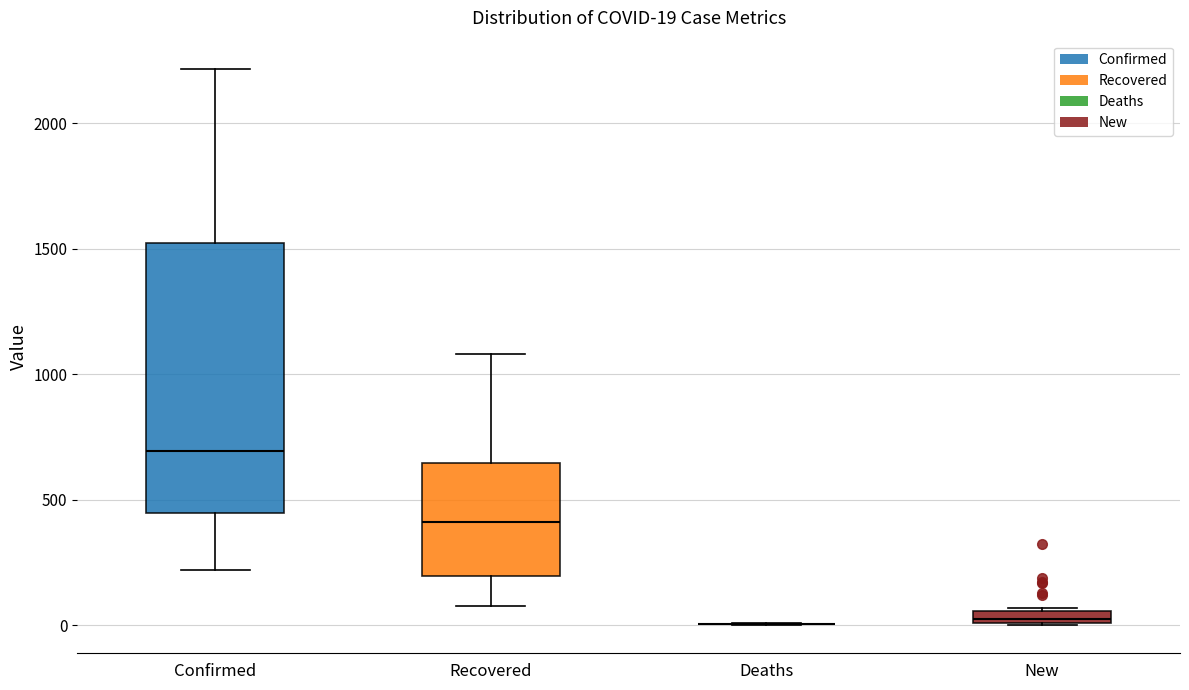

Comparing the boxes themselves (not the whiskers), which one is the tallest?

Confirmed